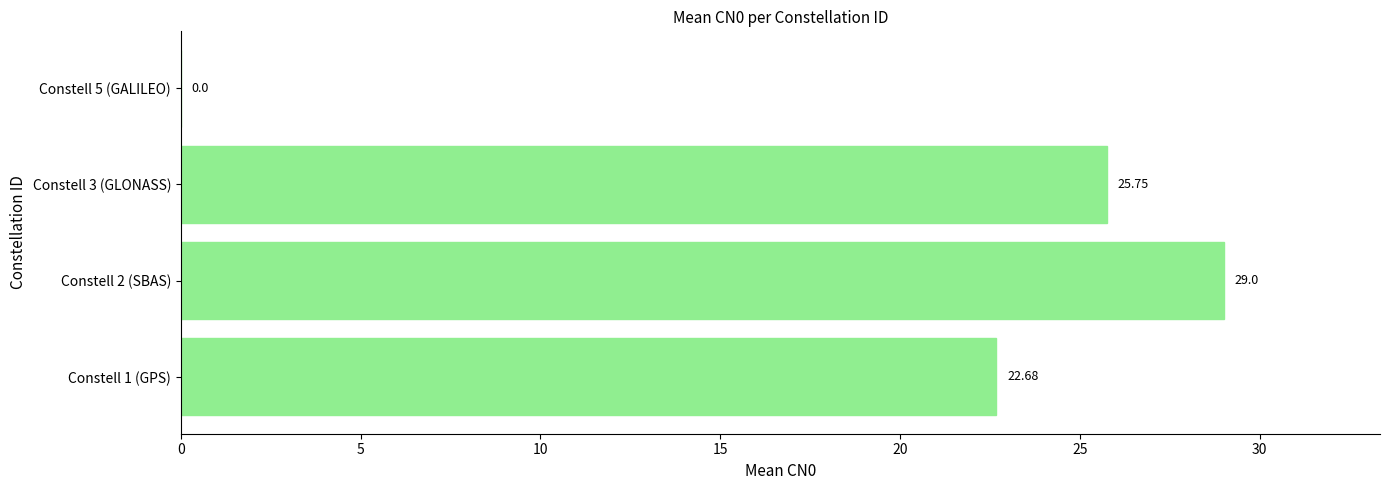

Between Constell 1 (GPS) and Constell 3 (GLONASS), which is larger?

Constell 3 (GLONASS)